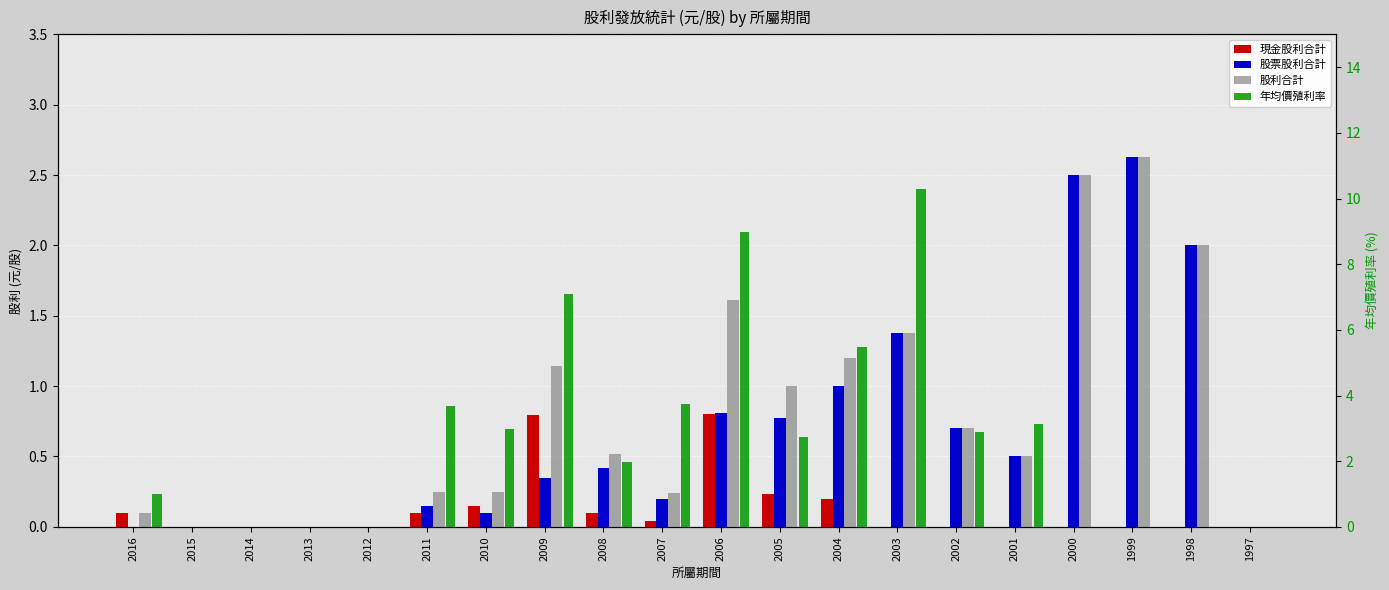

What are all the series names shown in the legend?

現金股利合計, 股票股利合計, 股利合計, 年均價殖利率